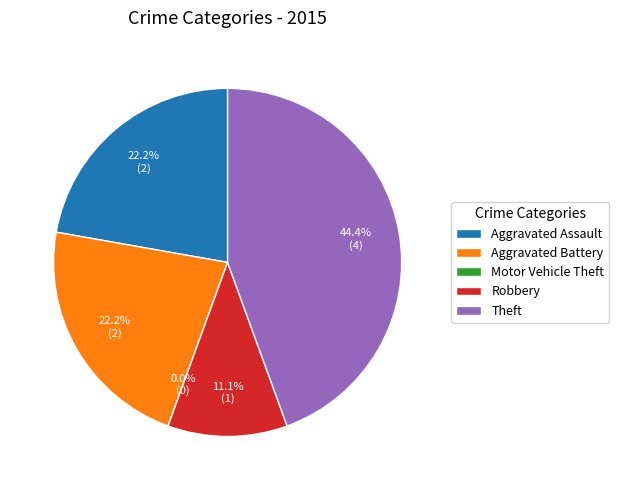

To the nearest percent, what is the difference between the largest and smallest slice percentages?

44%